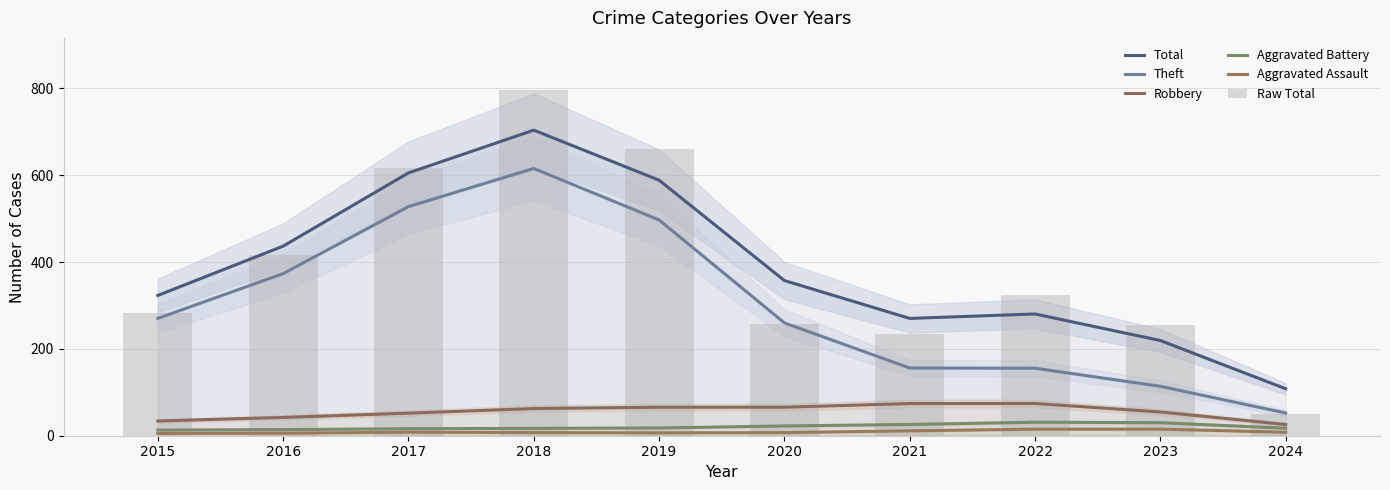

What is the value of the Robbery bar at the 3rd from the left?

52.0